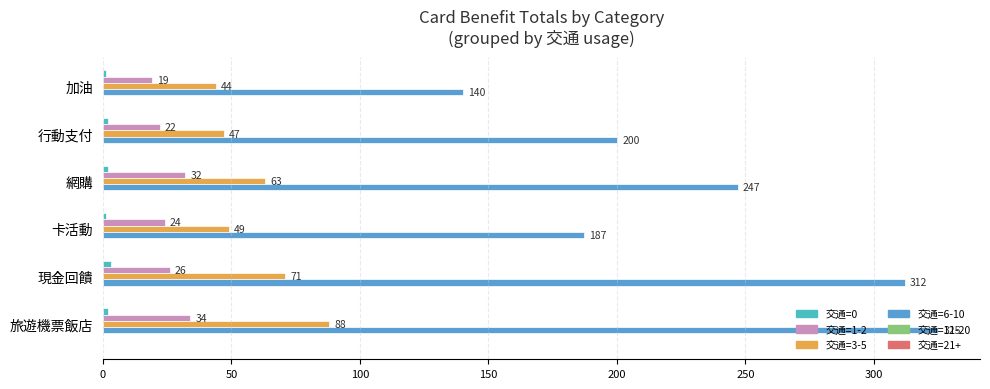

Is it true that 交通=3-5 equals 33 at 行動支付?

False